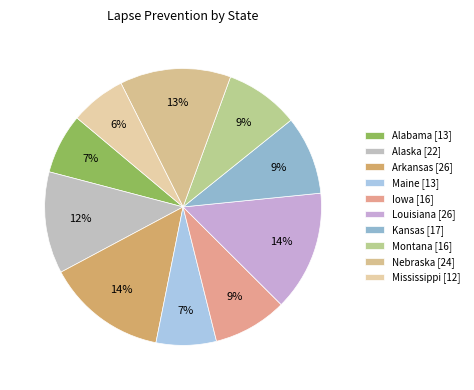

Does Montana account for over 50% of the chart?

No